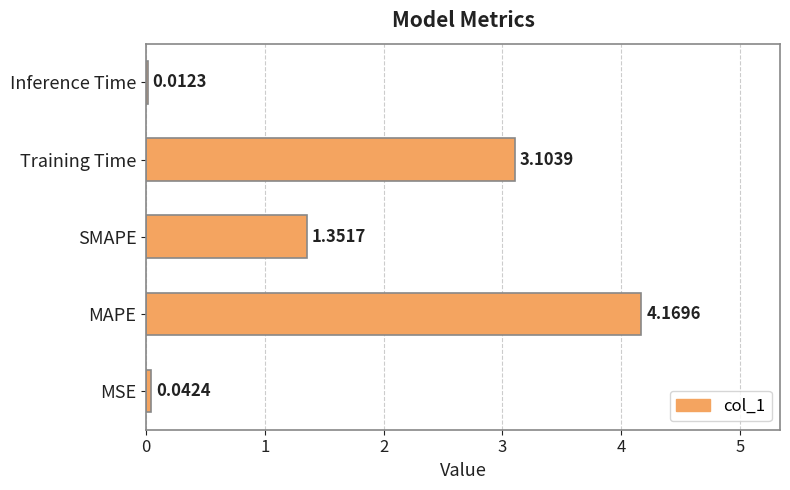

At which category does the chart reach its peak across all series?

MAPE